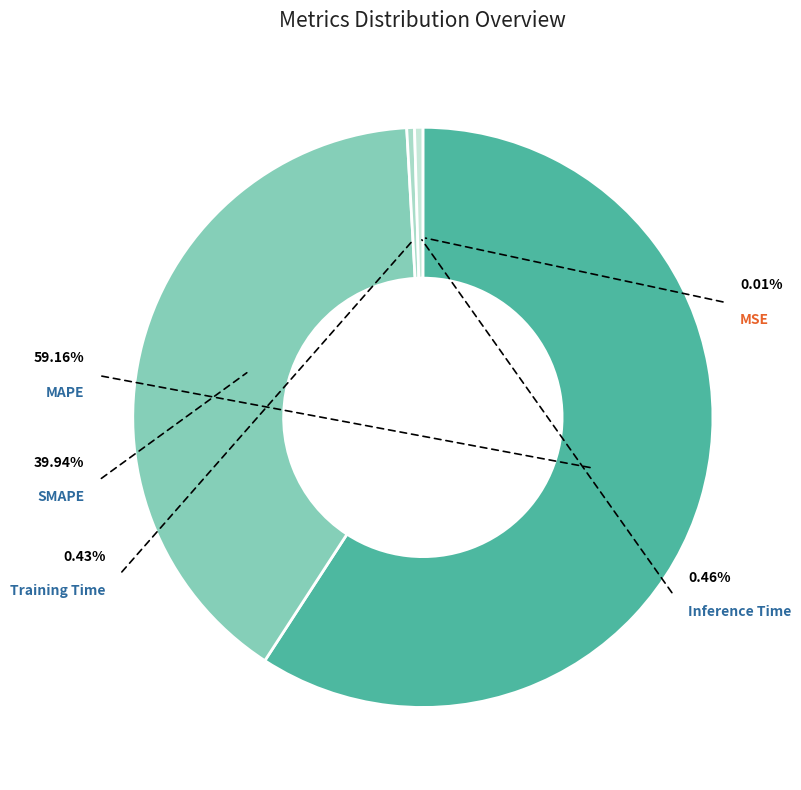

Count the number of slices in the pie.

5